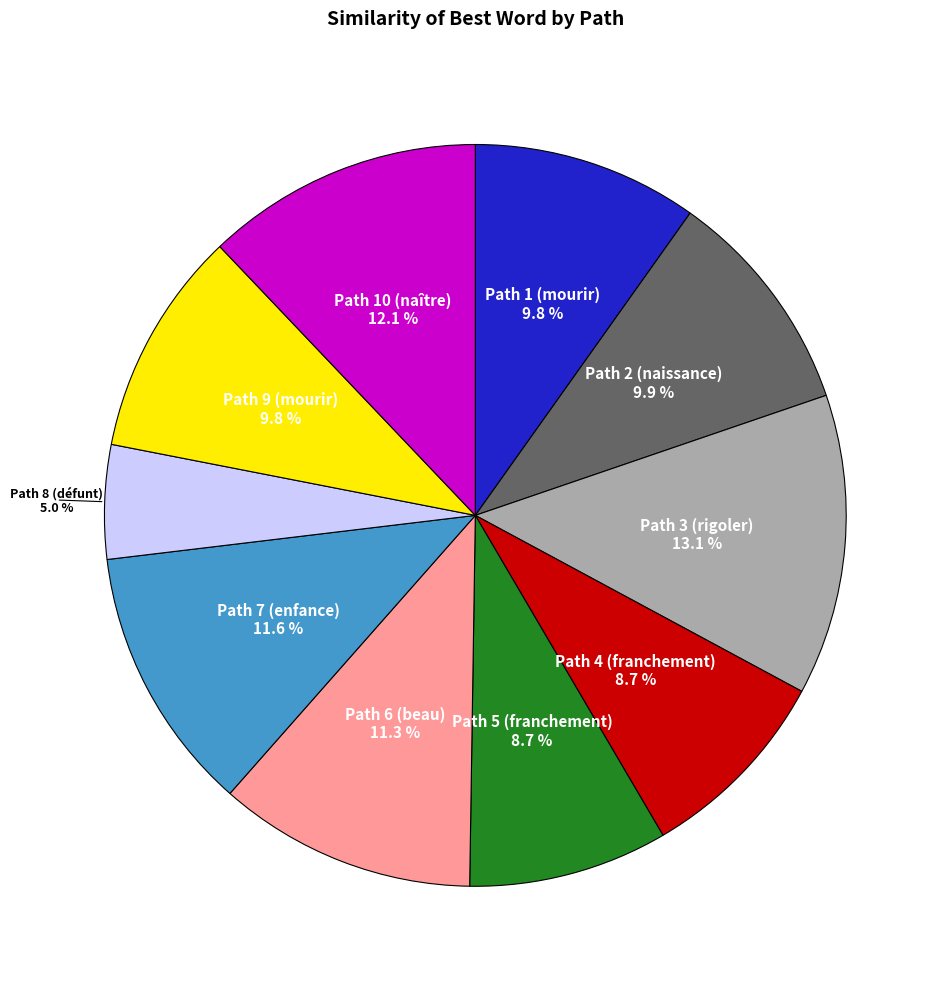

Count the number of slices in the pie.

10